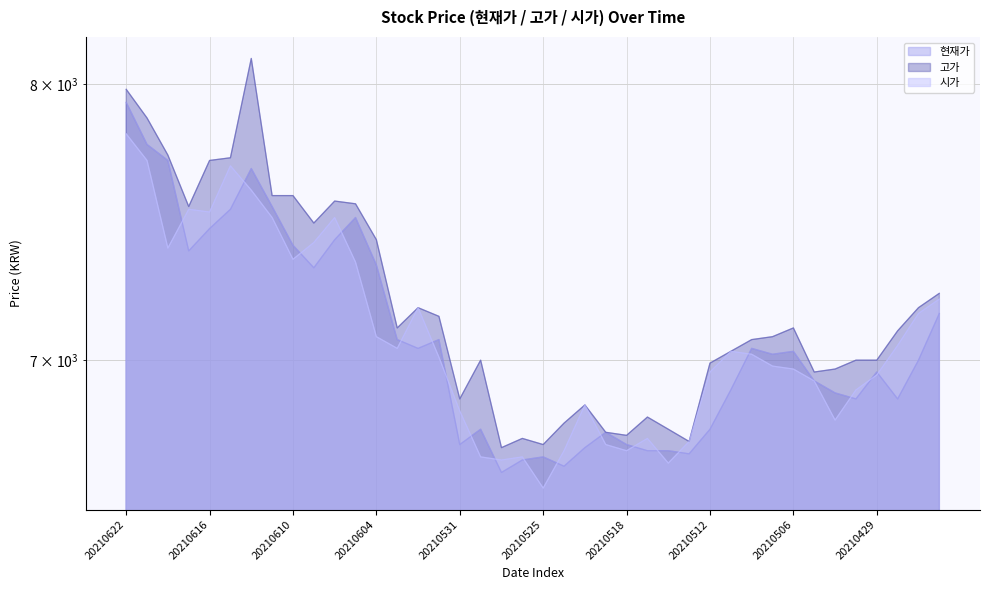

At which label does 고가 reach its minimum?

20210527